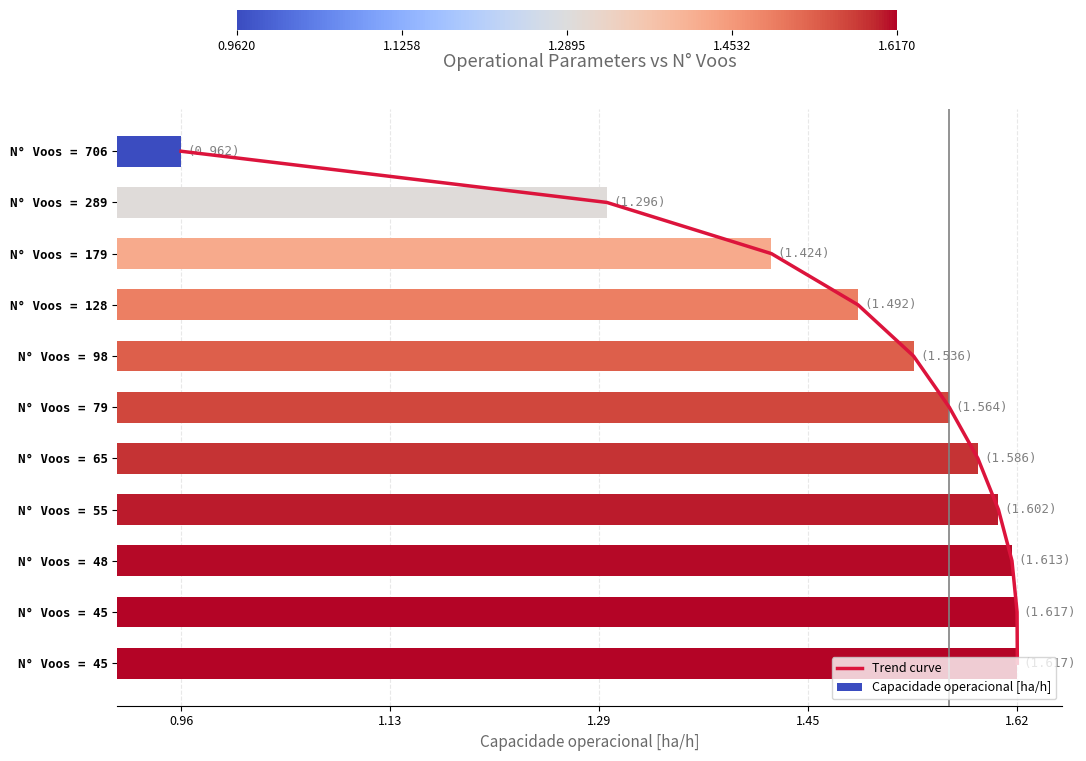

Read the value at 1.13.

1